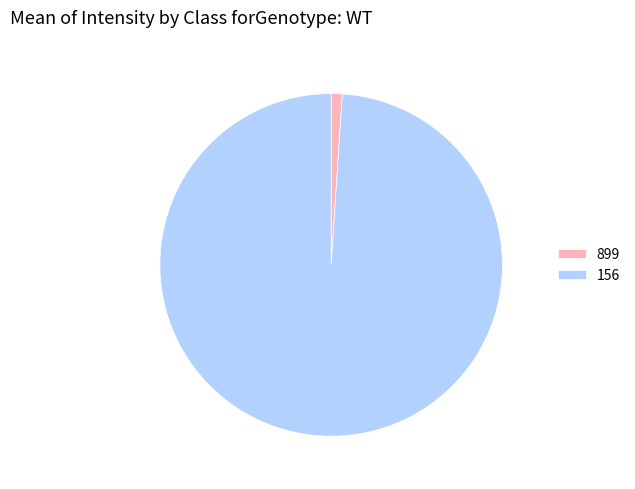

Between 899 and 156, which is larger?

156